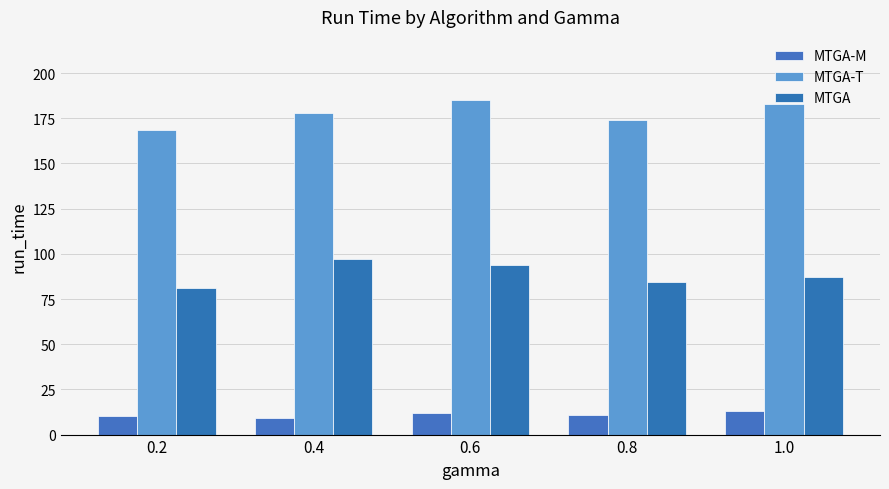

Reading left to right, transcribe all the data shown in this chart.

MTGA-M: 10.0	9.0	11.9	10.9	13.1
MTGA-T: 168.7	177.8	184.9	174.2	183.0
MTGA: 81.1	96.9	93.6	84.7	86.9